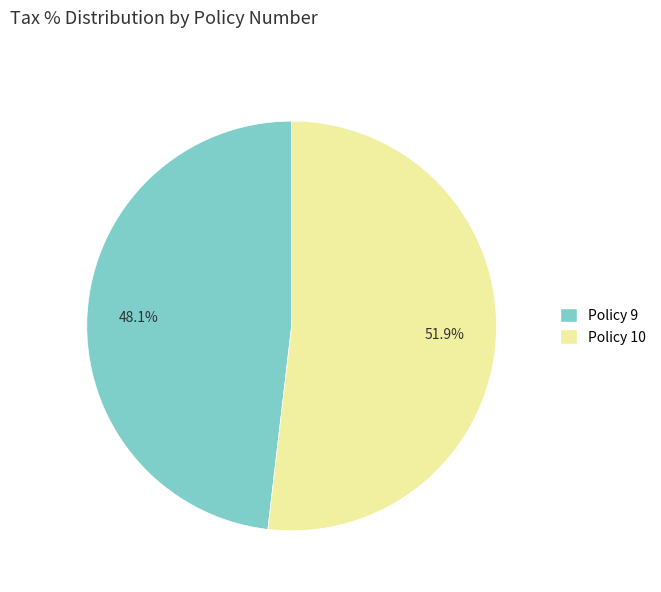

To the nearest percent, what portion does Policy 10 represent?

52%